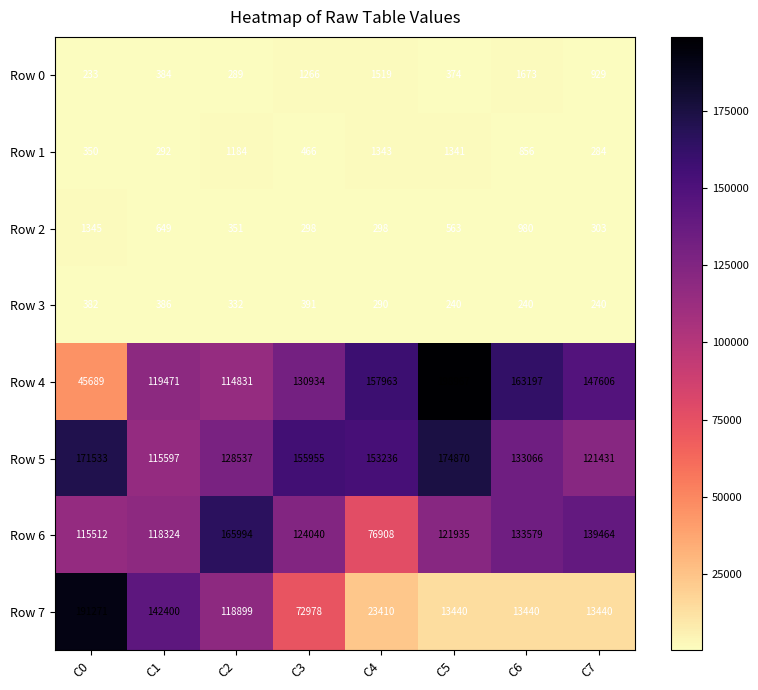

Read the Row 3 value at C4, to the nearest 5.

290